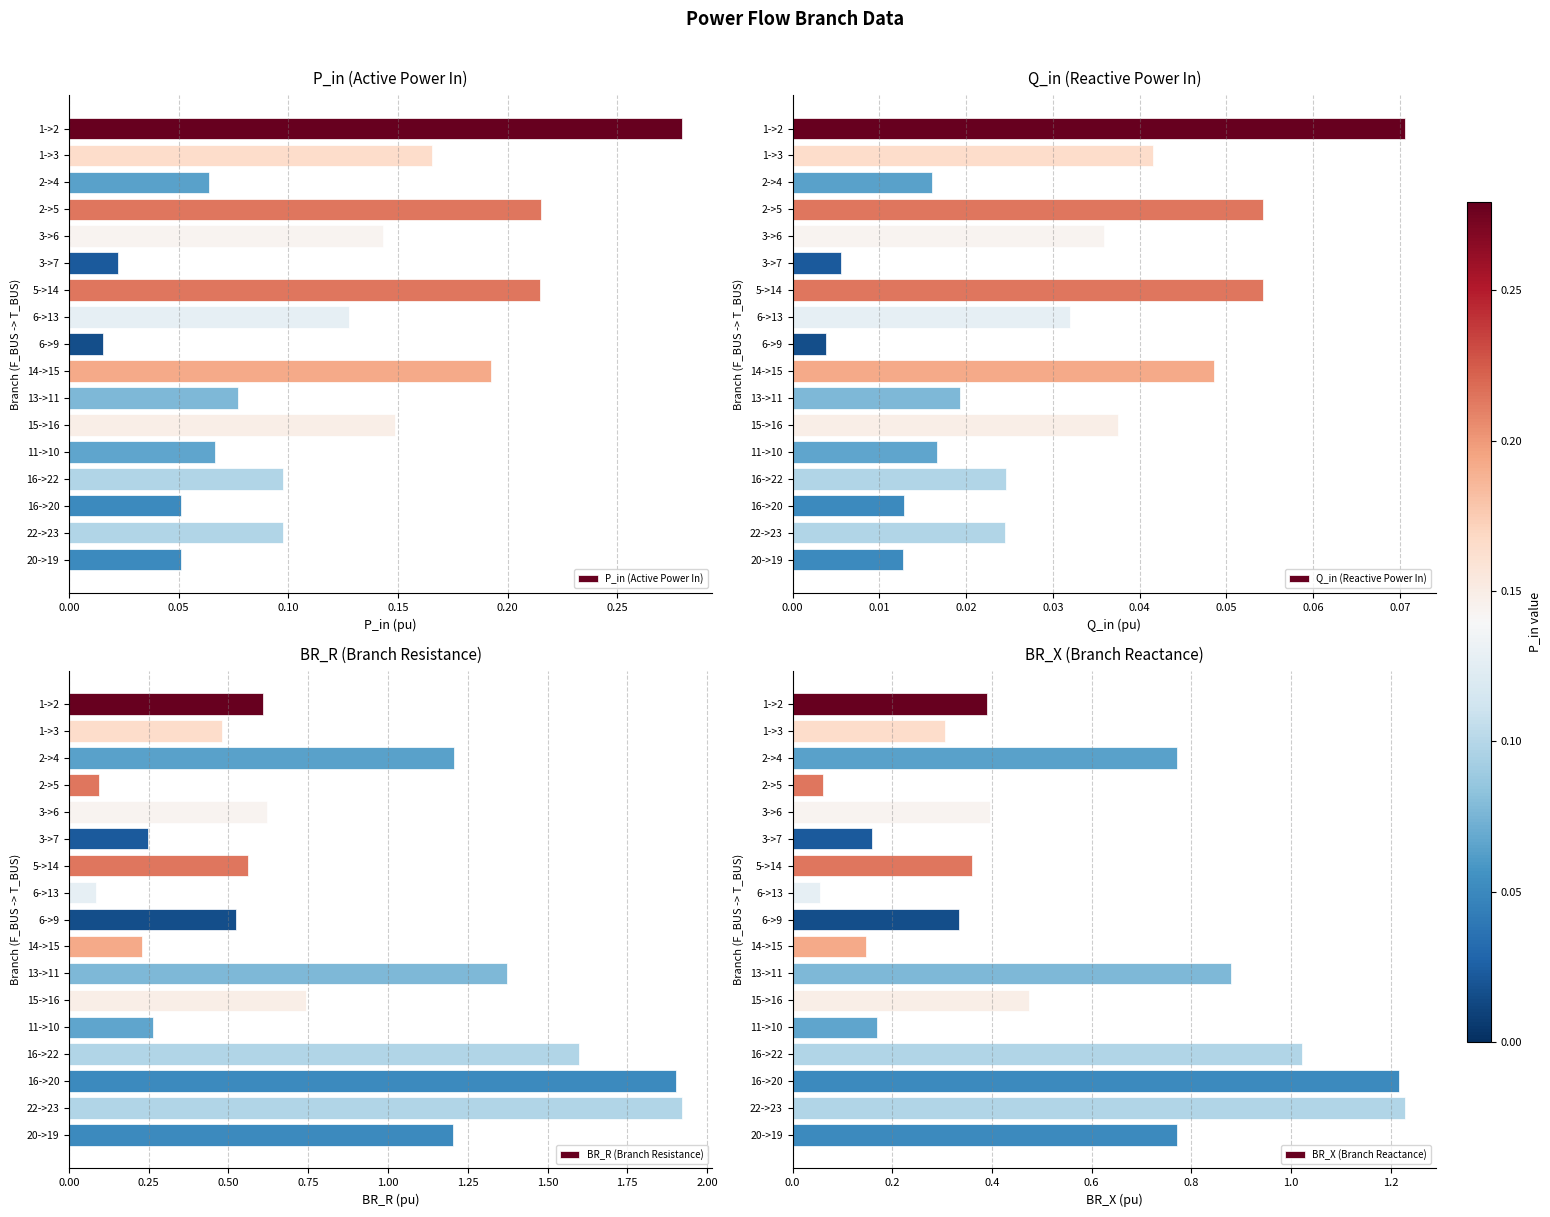

What is the difference between the maximum and second lowest values in the Q_in (Reactive Power In) series?

0.1